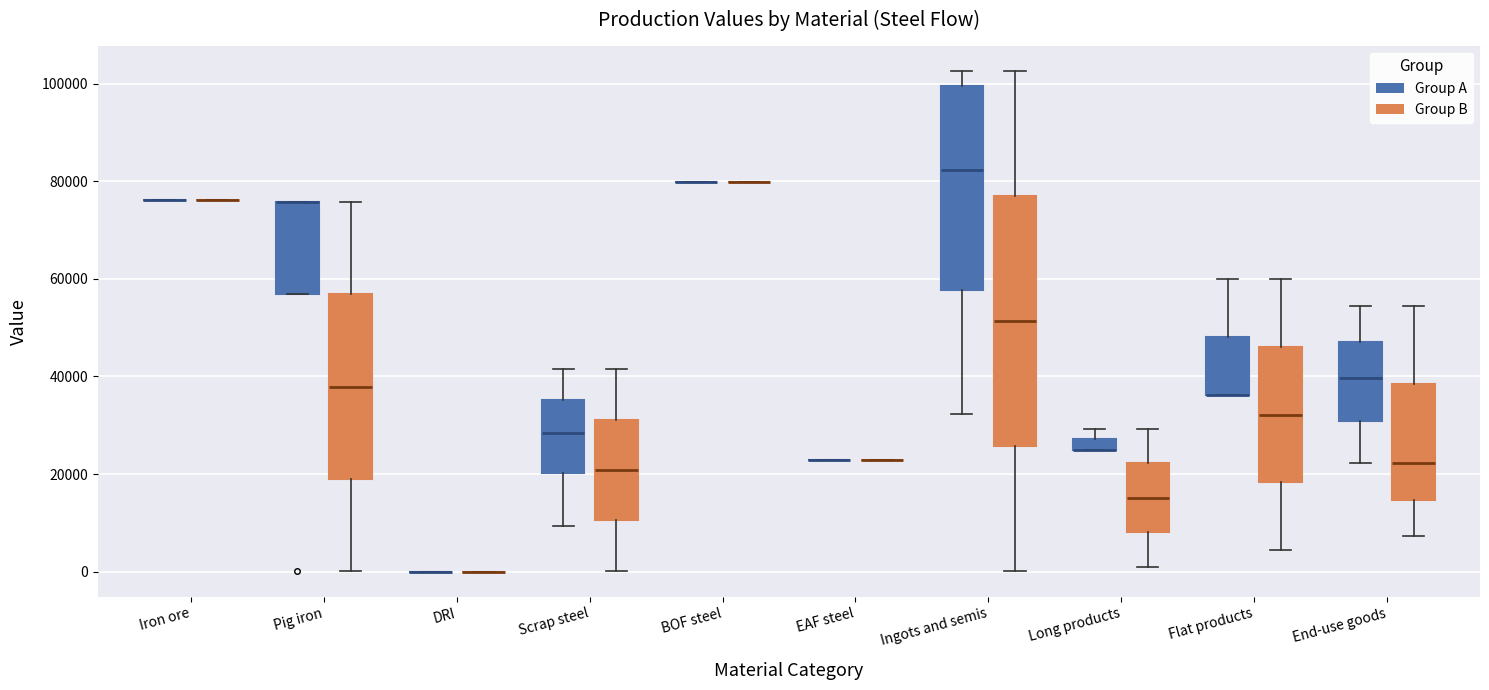

Where does the lower whisker of the box for Ingots and semis (Group A) end on the y-axis? The values are not printed on the chart, so give them approximately, as read against the axis.

32000